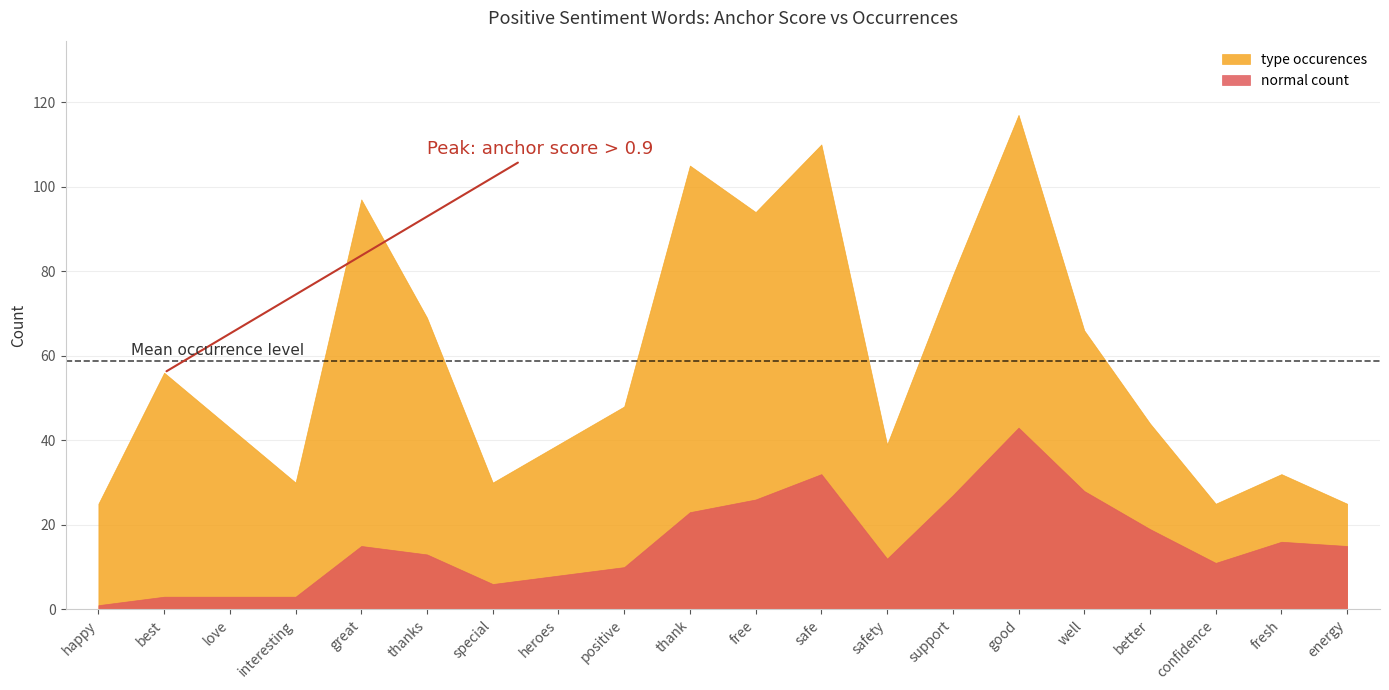

What is the greatest value displayed?

117